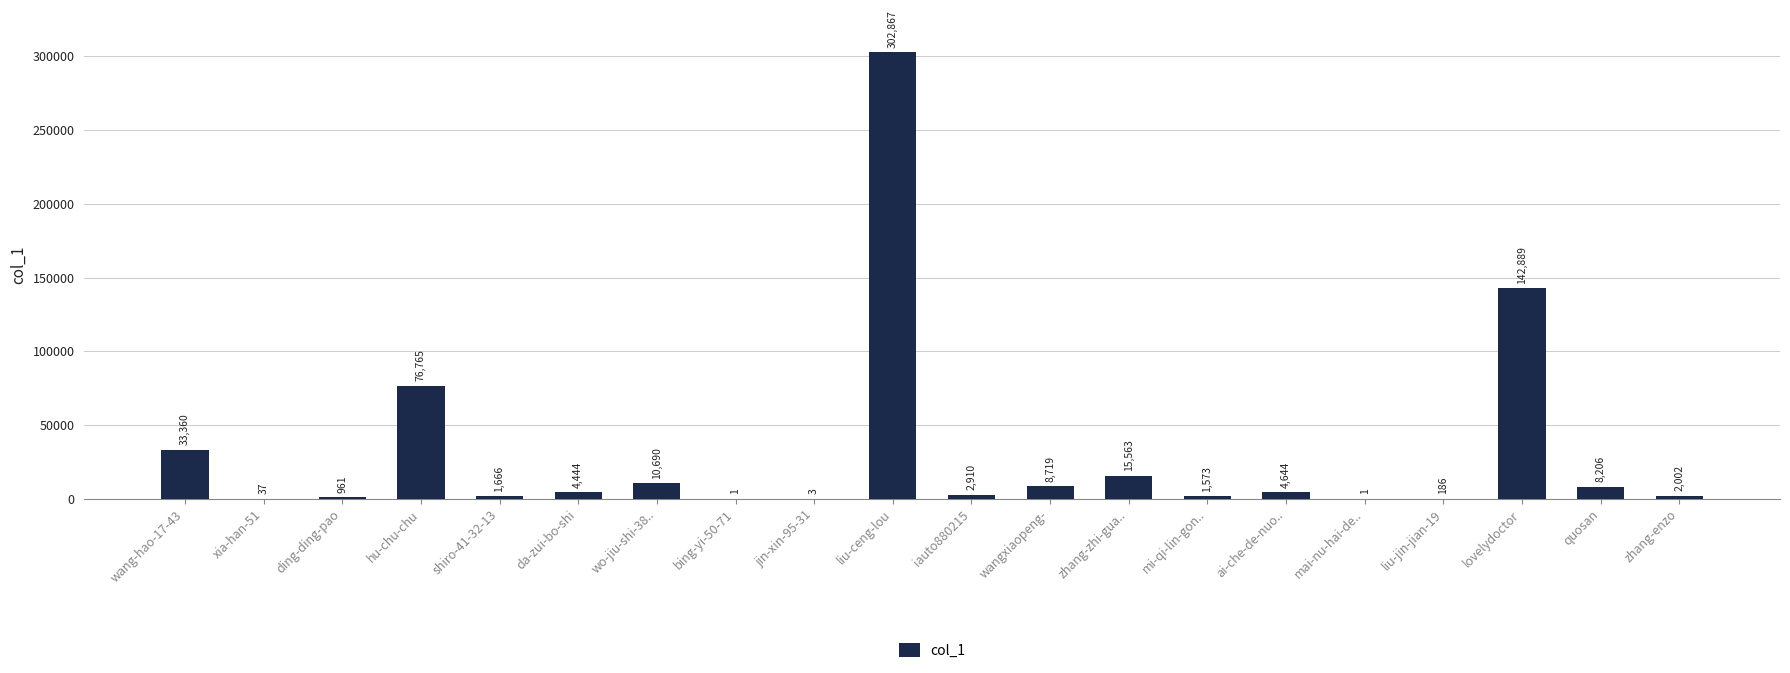

Reading right to left, what are all the values shown in this chart?

2002	8206	142889	186	1	4644	1573	15563	8719	2910	302867	3	1	10690	4444	1666	76765	961	37	33360